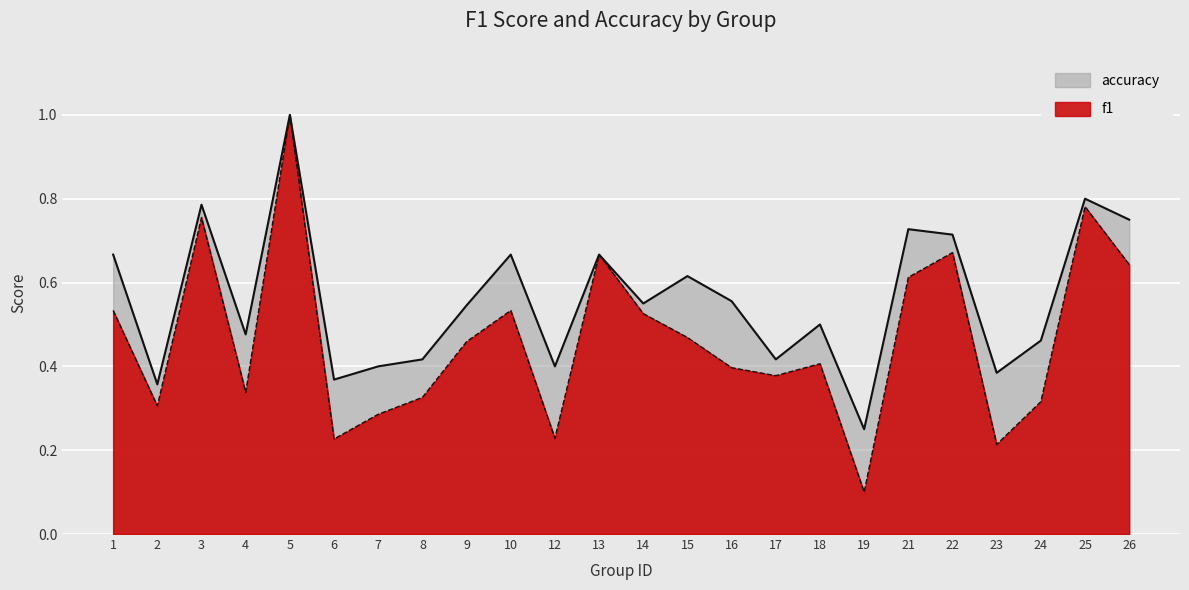

How many lines are shown in the chart?

2